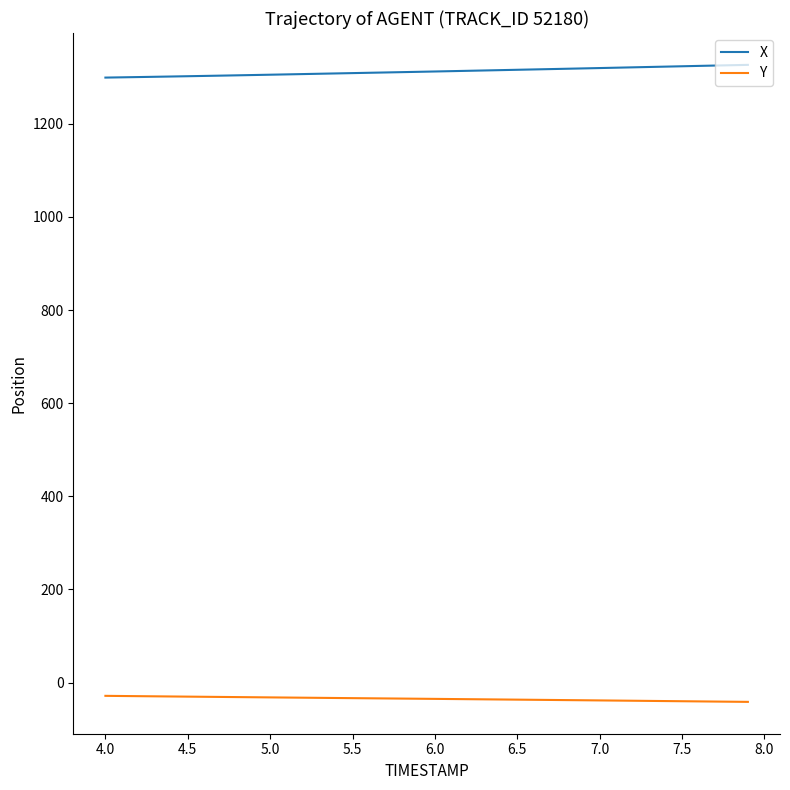

List the series in order of their peak value, highest first.

X, Y